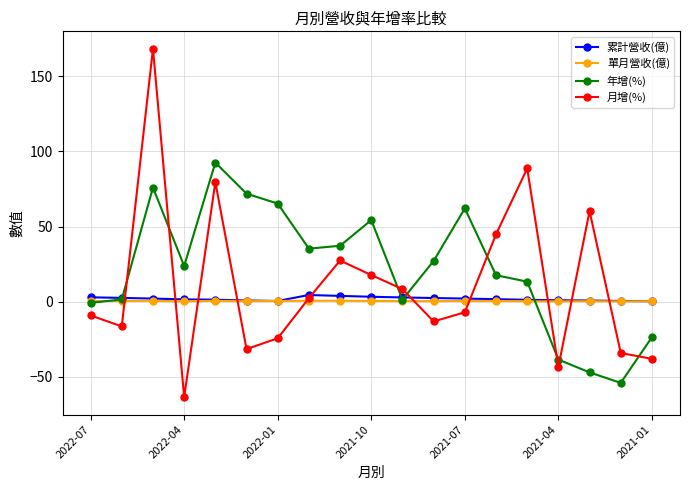

How many series are shown in this chart?

4